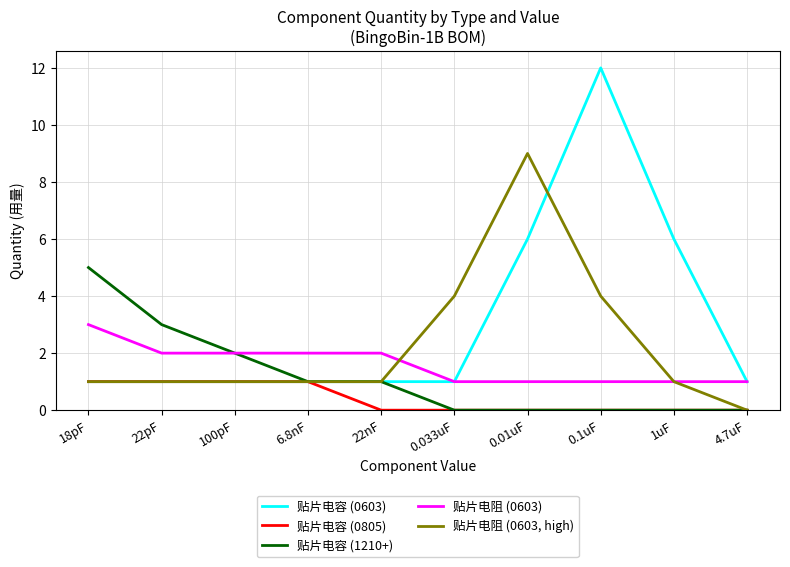

True or false: 贴片电容 (0805) and 贴片电阻 (0603) cross at least once.

False